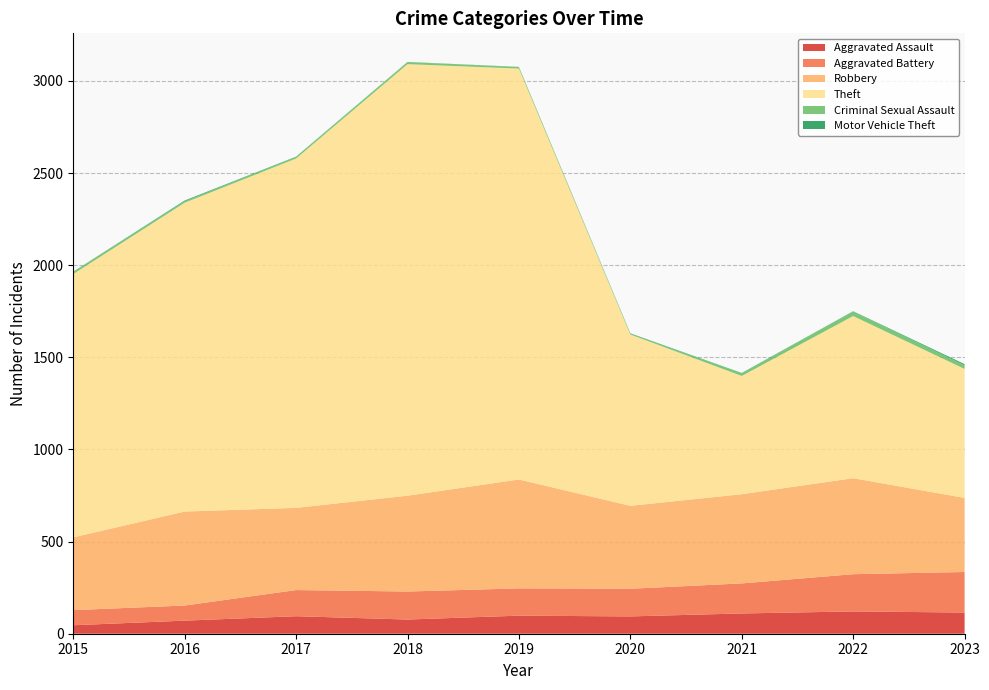

Reading left to right, list all the values displayed in this chart.

Aggravated Assault: 46	71	95	77	98	94	110	121	115
Aggravated Battery: 82	82	142	152	148	150	163	202	220
Robbery: 395	510	446	520	591	450	484	521	402
Theft: 1429	1676	1896	2342	2230	930	642	880	700
Criminal Sexual Assault: 12	8	8	11	8	3	14	24	20
Motor Vehicle Theft: 1	4	2	1	1	3	2	2	6